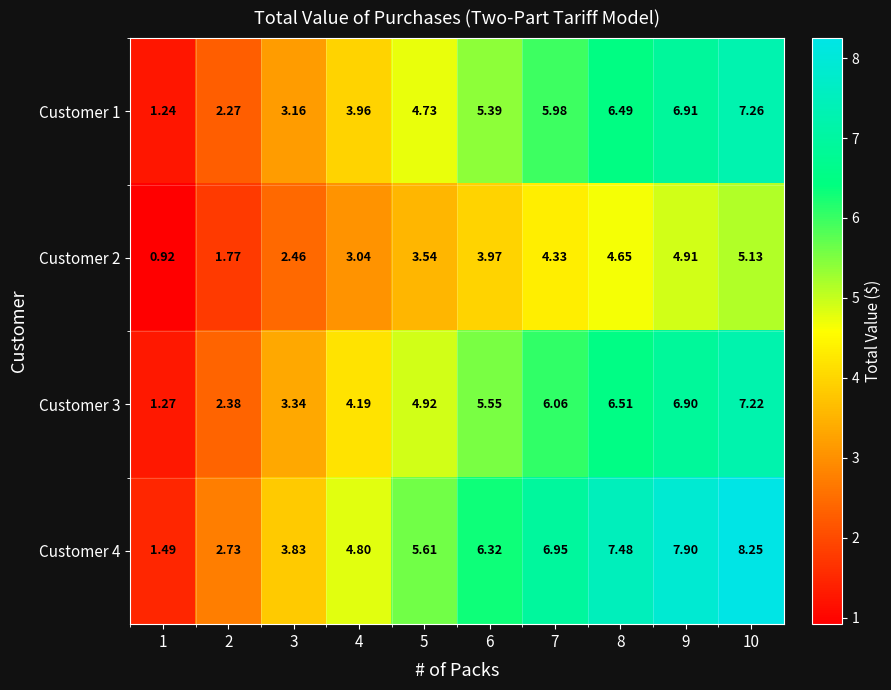

Rank the series at 1 from highest to lowest value.

Customer 4, Customer 3, Customer 1, Customer 2